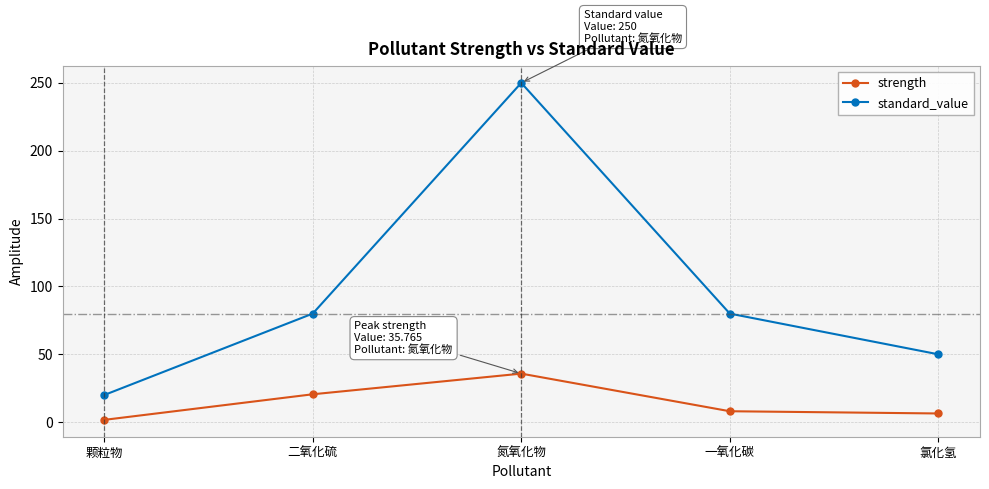

True or false: strength has more than 0 interior local peaks.

True